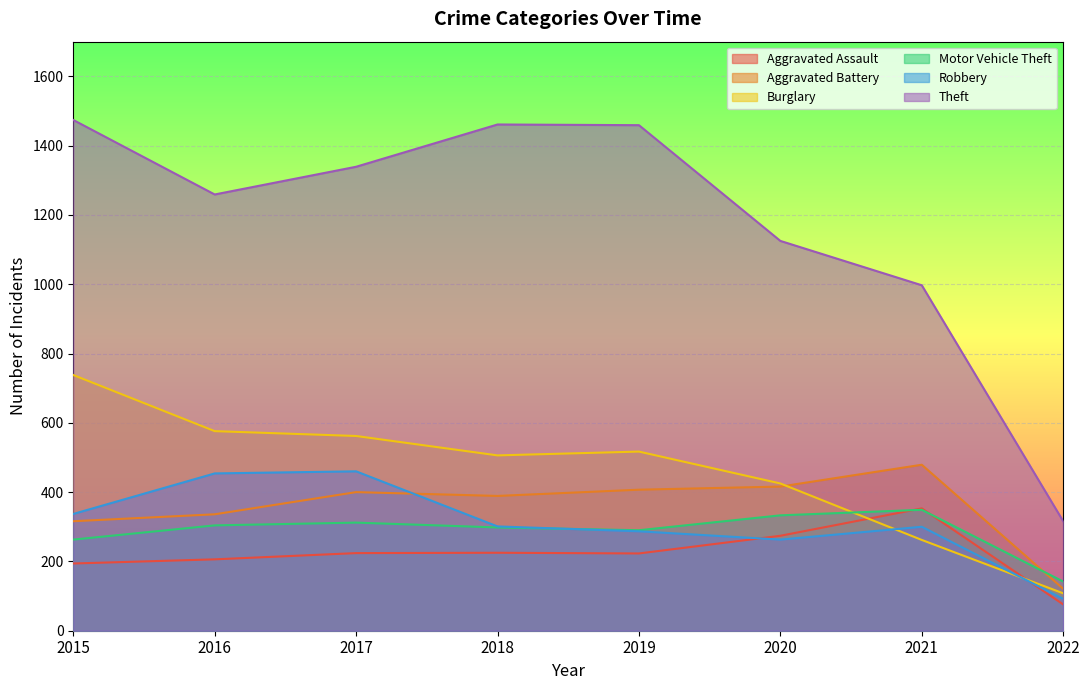

Which series has the widest spread of values?

Theft